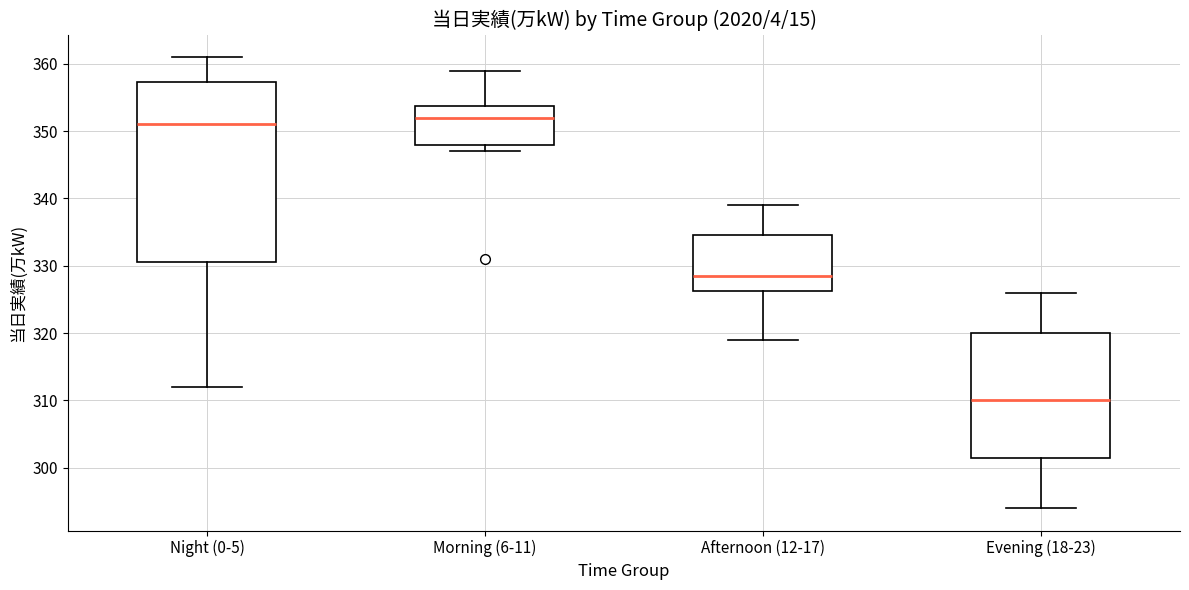

Which box's median line is the lowest?

Evening (18-23)